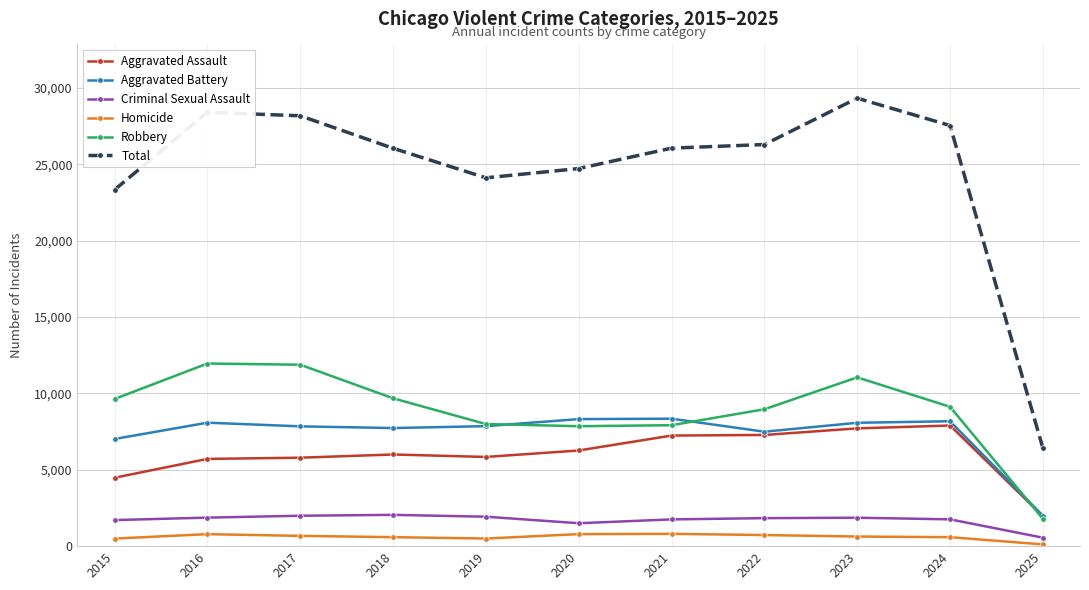

What are all the series names shown in the legend?

Aggravated Assault, Aggravated Battery, Criminal Sexual Assault, Homicide, Robbery, Total